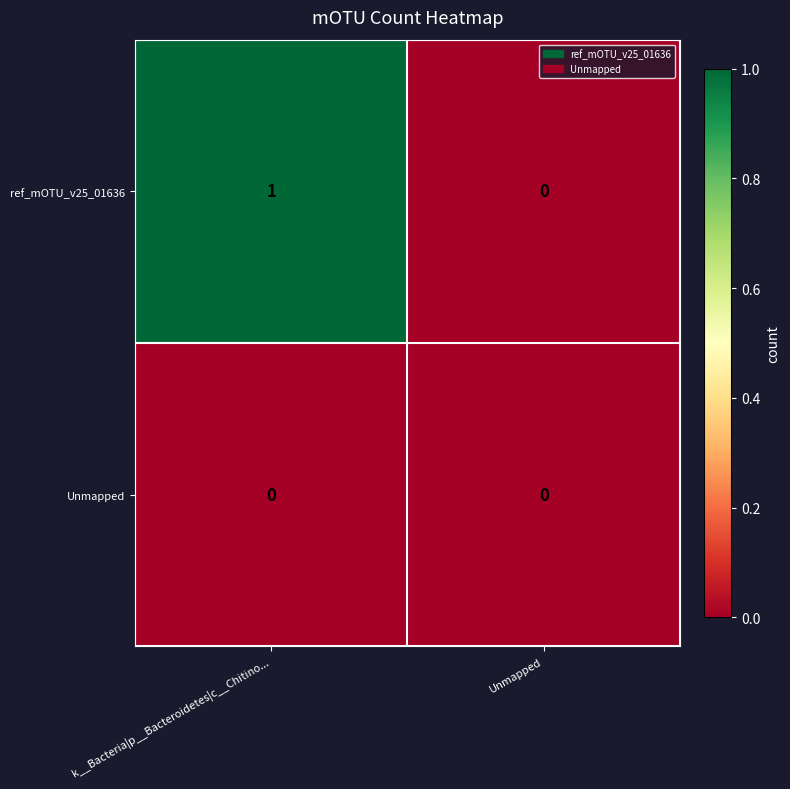

Rank the series at k__Bacteria|p__Bacteroidetes|c__Chitino... from lowest to highest value.

Unmapped, ref_mOTU_v25_01636